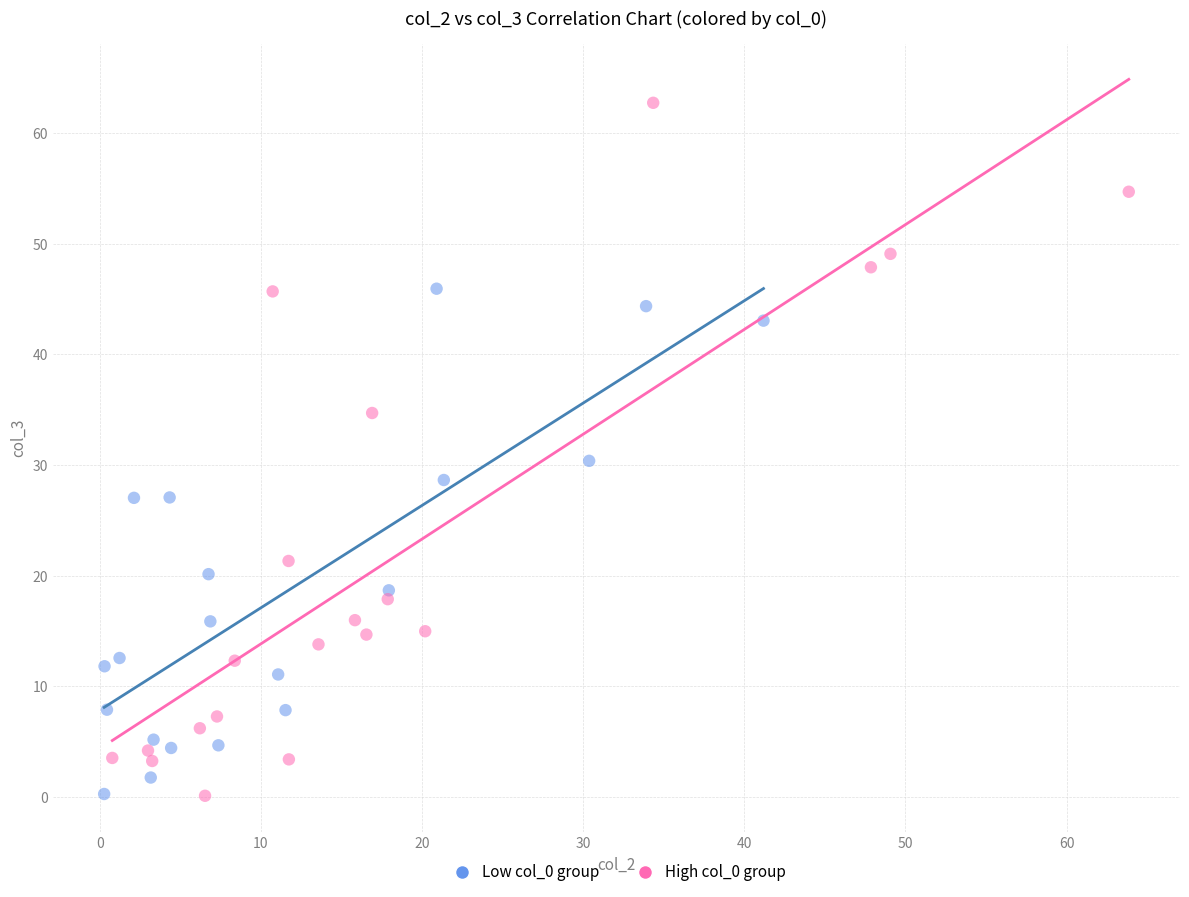

Which series has the largest Y range (max minus min)?

High col_0 group